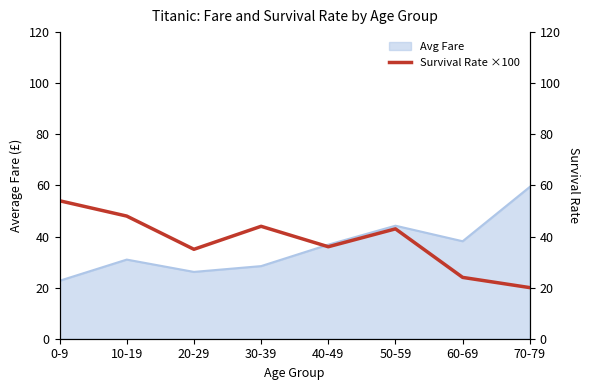

True or false: Avg Fare has a value of 44.2 at 50-59.

True